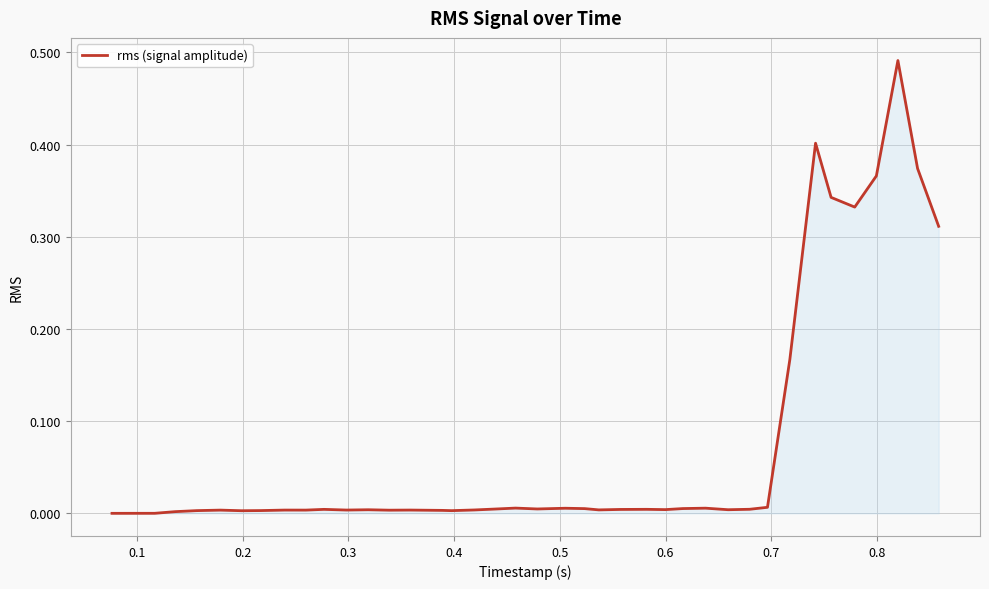

What is the greatest value displayed?

0.5